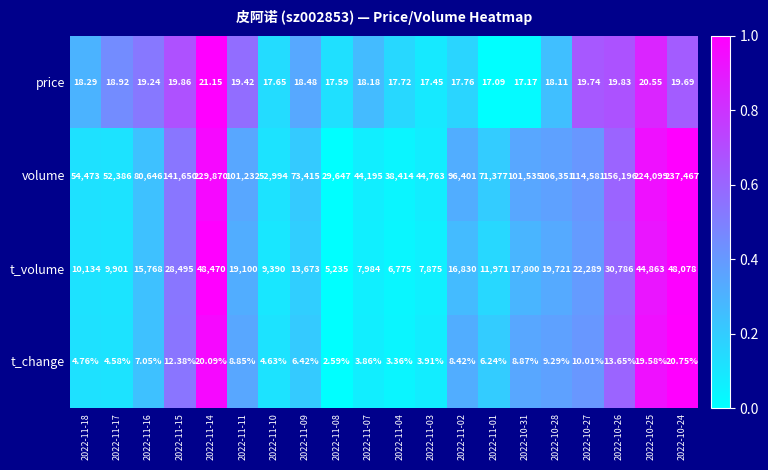

Which series has the widest spread of values?

volume